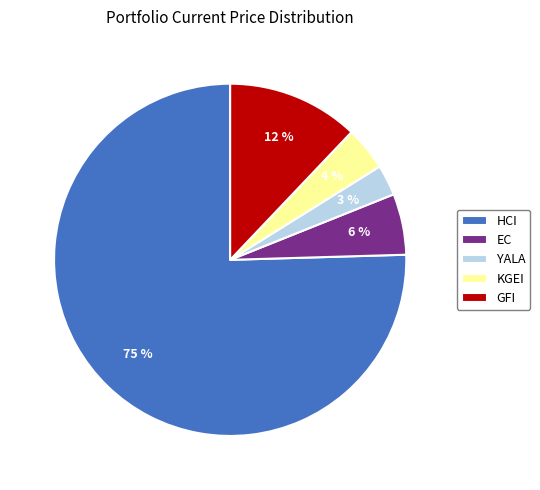

Is it true that EC is 6% of the pie?

True